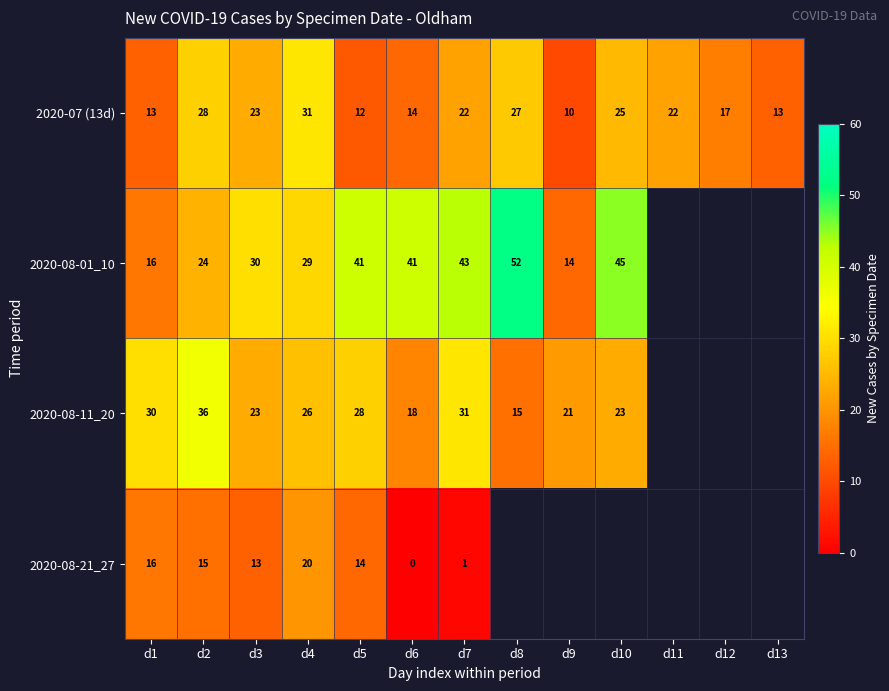

What is the sum of all 2020-07 (13d) values?

257